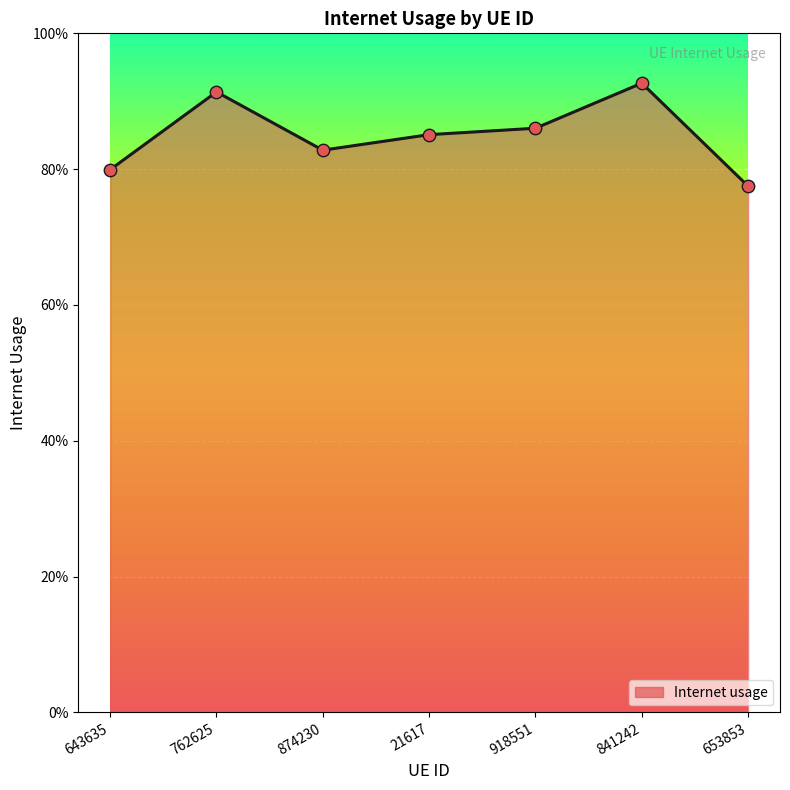

Does the chart have visible grid lines?

Yes